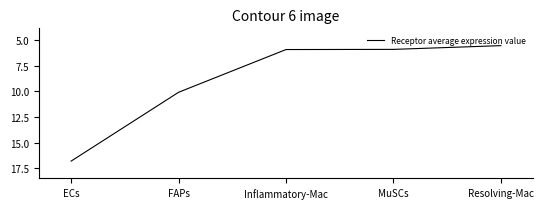

What is the sum of the values at Resolving-Mac and MuSCs?

11.5